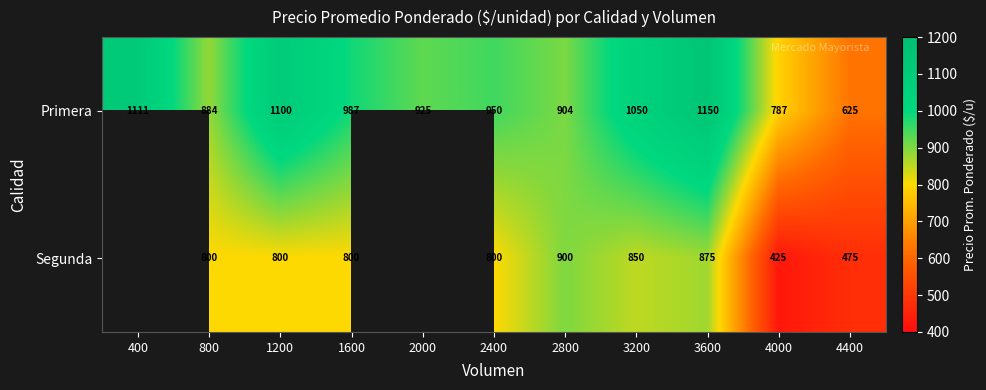

List the labels in order of Primera value, smallest first.

4400, 4000, 800, 2800, 2000, 2400, 1600, 3200, 1200, 400, 3600